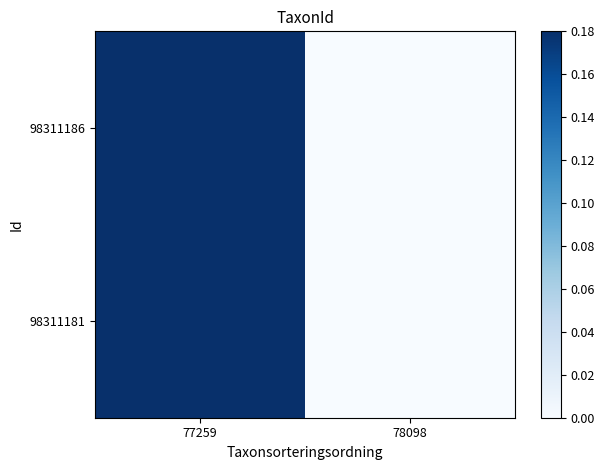

List the series in order of their peak value, highest first.

98311181, 98311186